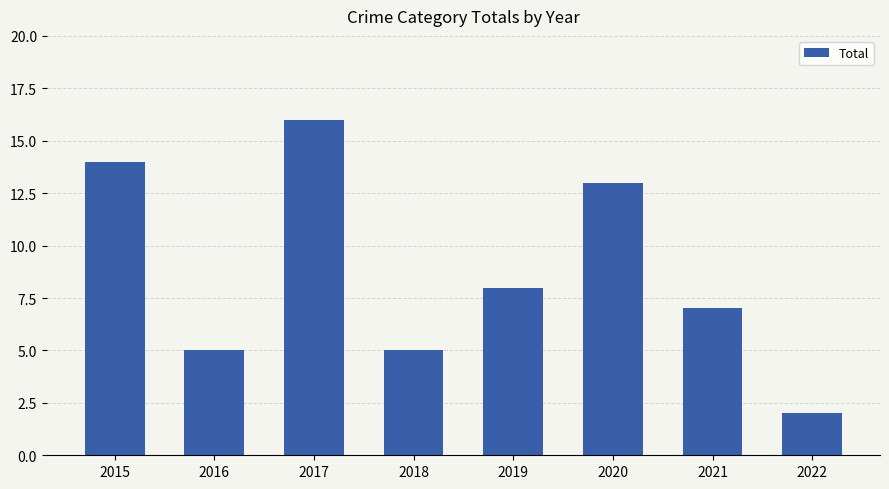

True or false: the data shows 5 at 2016.

True